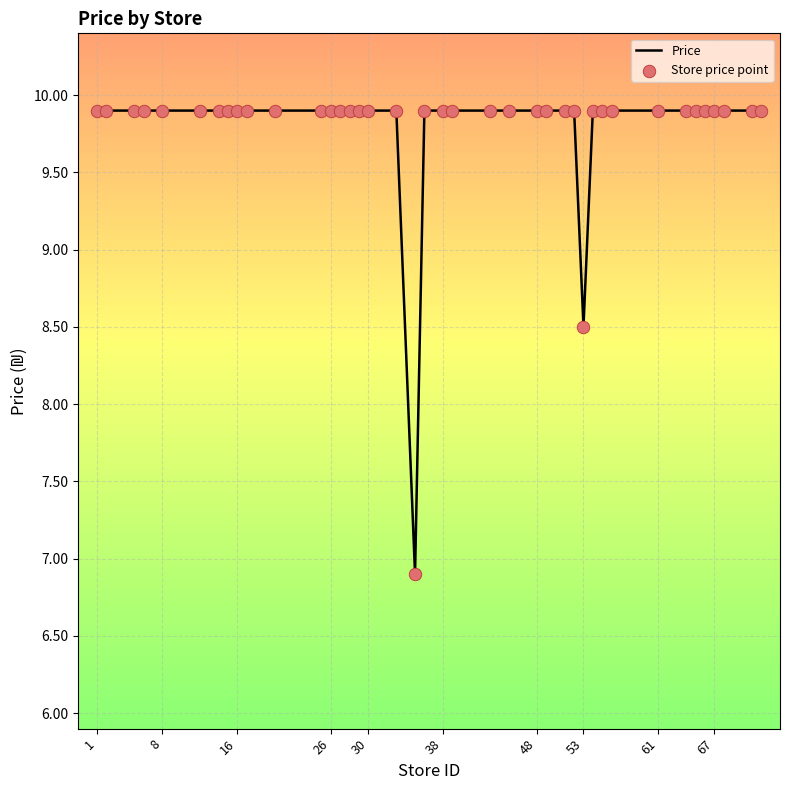

What is the minimum value shown in the chart?

6.9